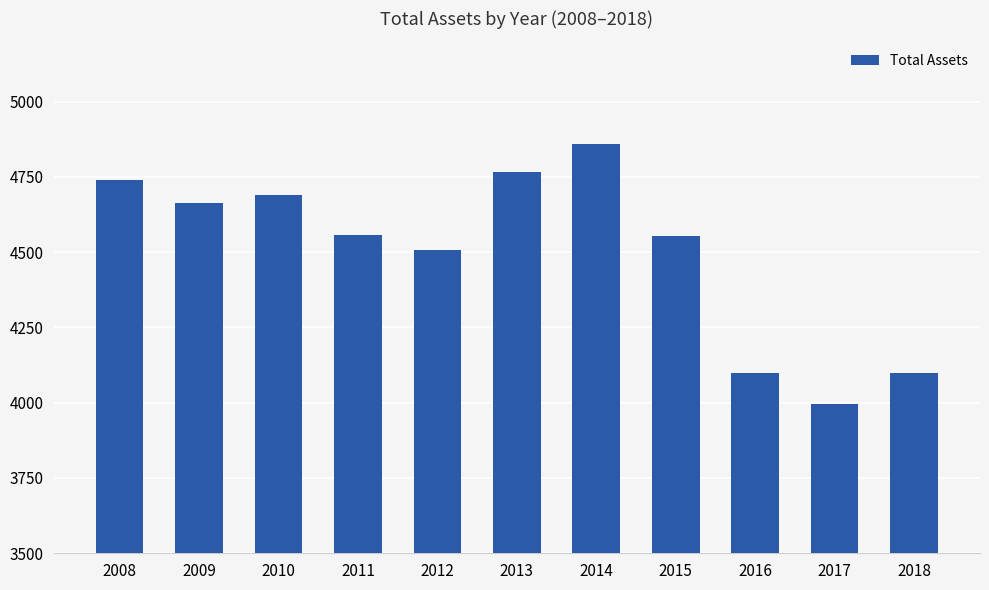

The value at 2017 is 3995. True or false?

True